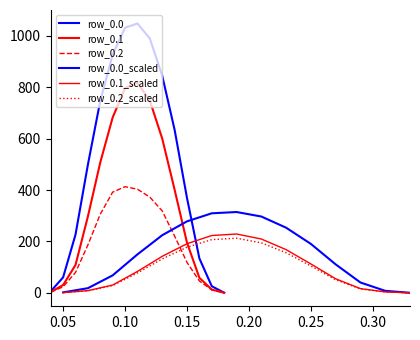

What is the difference between the maximum and minimum values in the row_0.1 series?

817.1